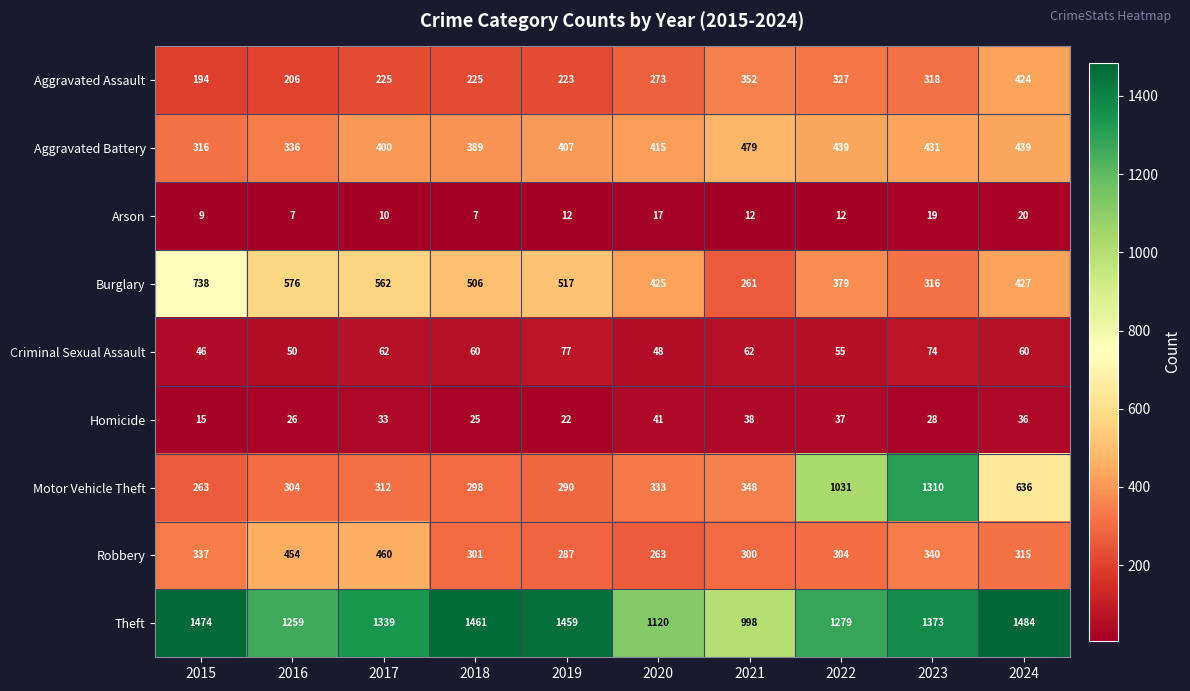

At 2018, list the series in order from smallest to largest.

Arson, Homicide, Criminal Sexual Assault, Aggravated Assault, Motor Vehicle Theft, Robbery, Aggravated Battery, Burglary, Theft